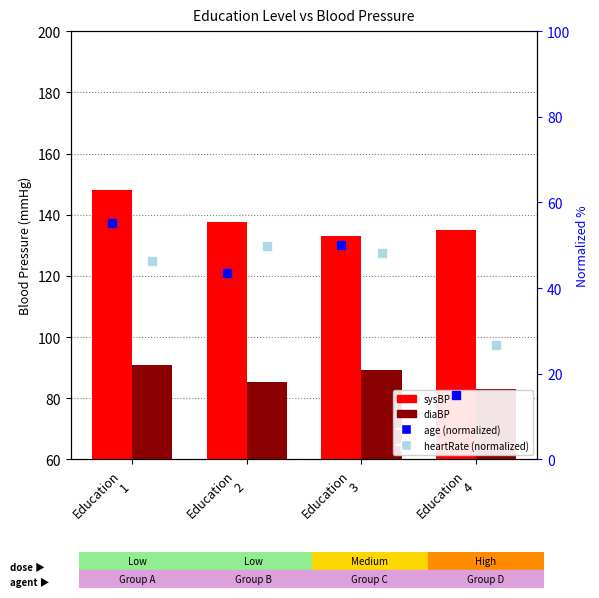

At which category is the sum across all series the highest?

Education
1